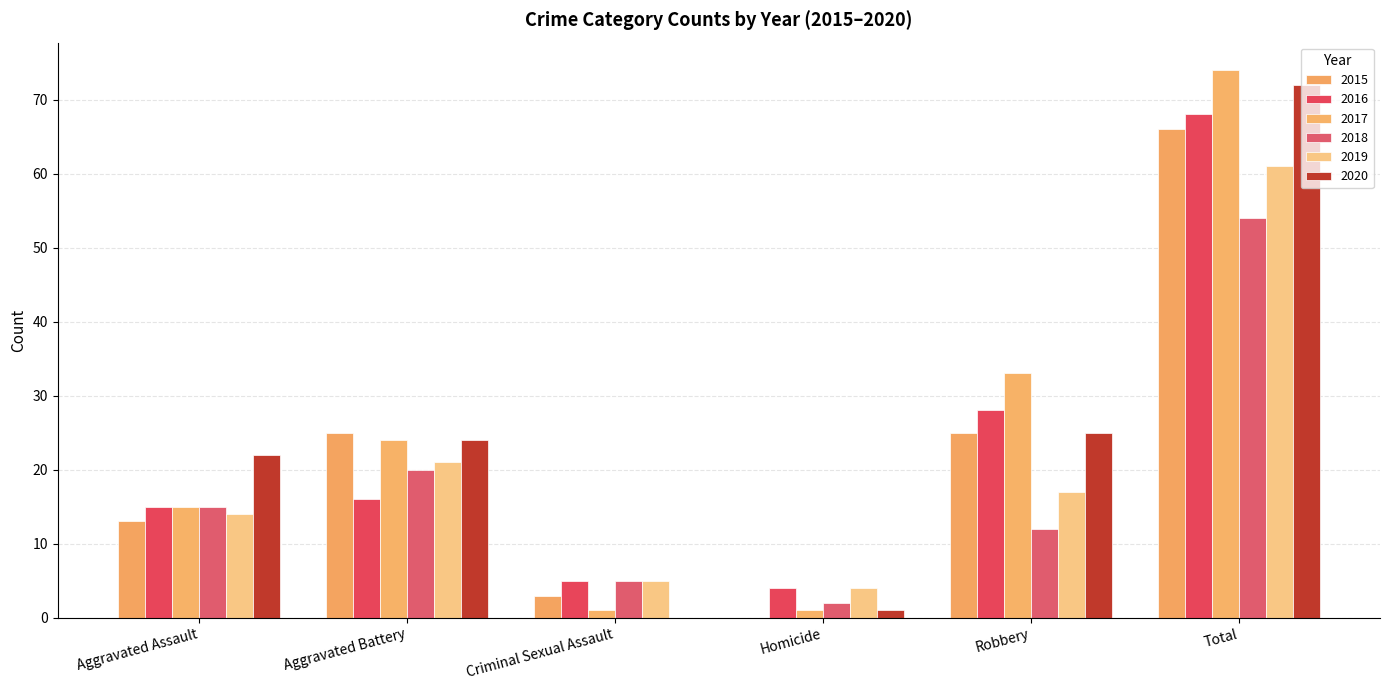

Does the chart contain stacked bars?

No